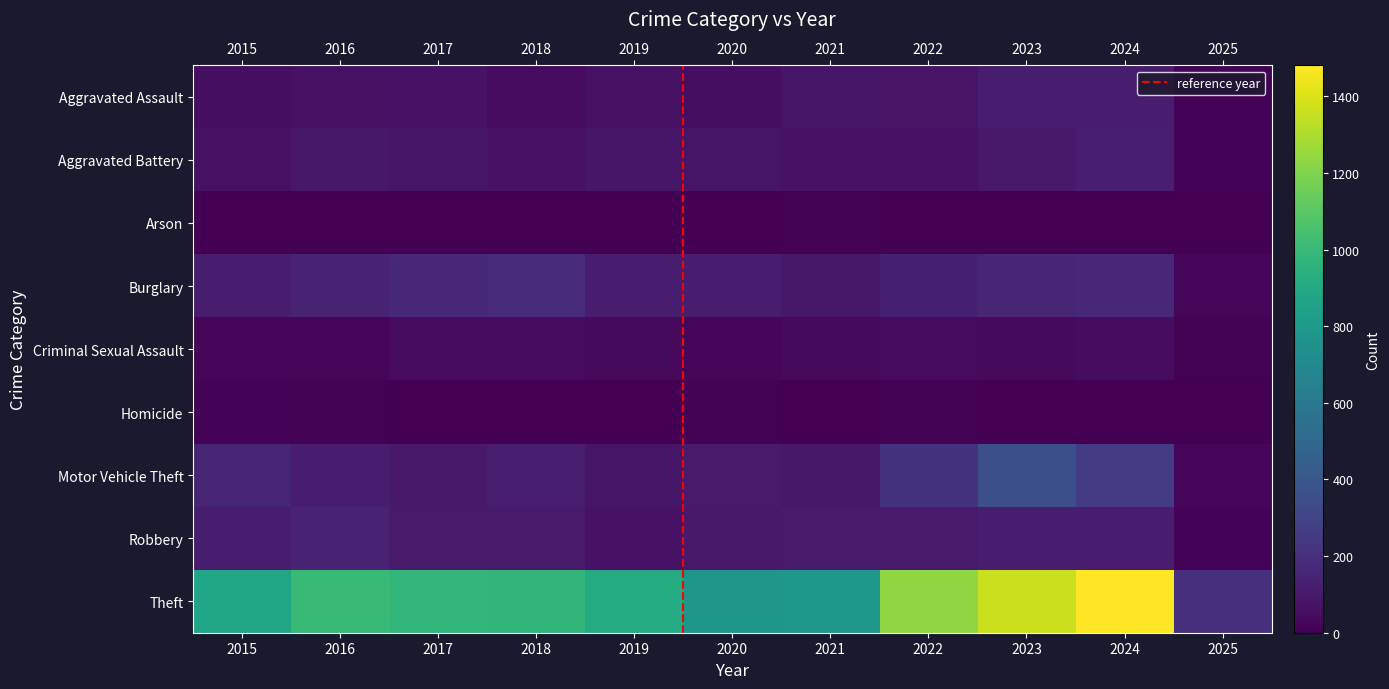

How many distinct data groups are displayed?

9